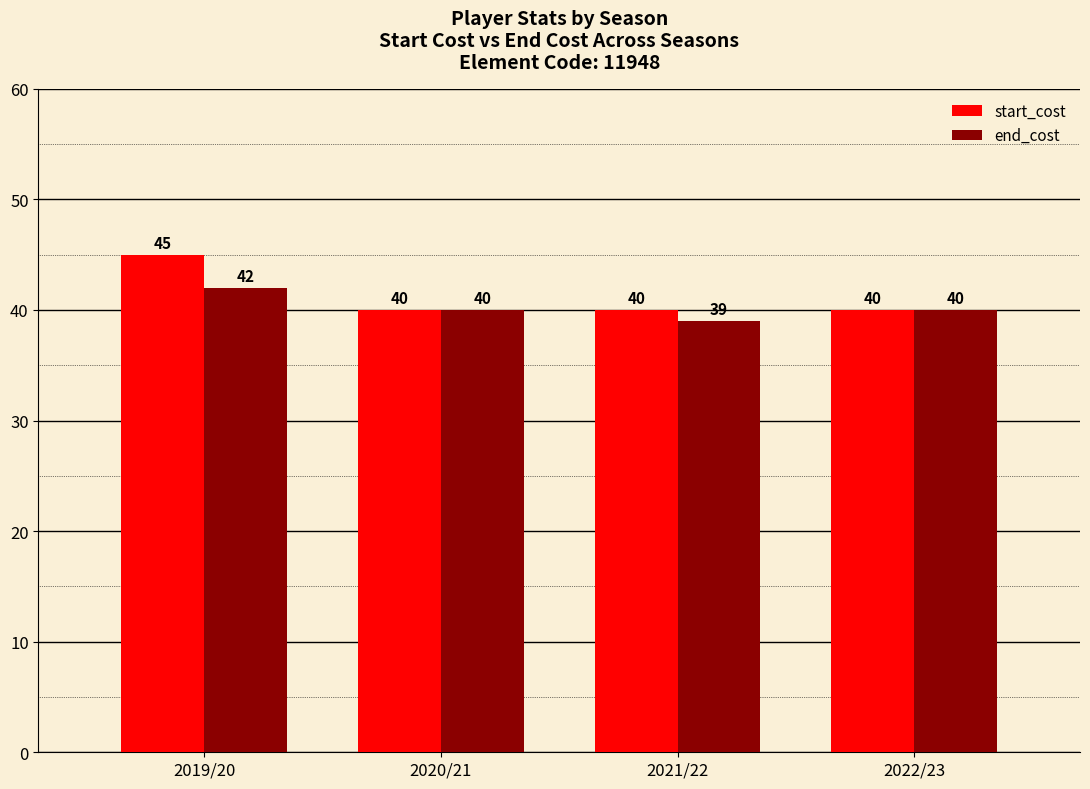

True or false: start_cost has a value of 40 at 2022/23.

True